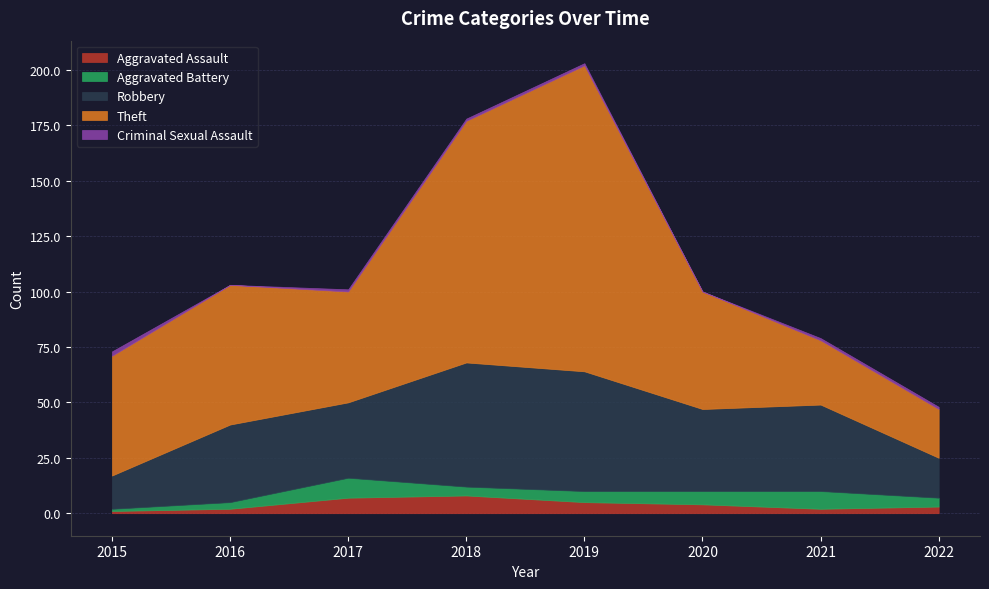

At which category is the sum across all series the highest?

2019